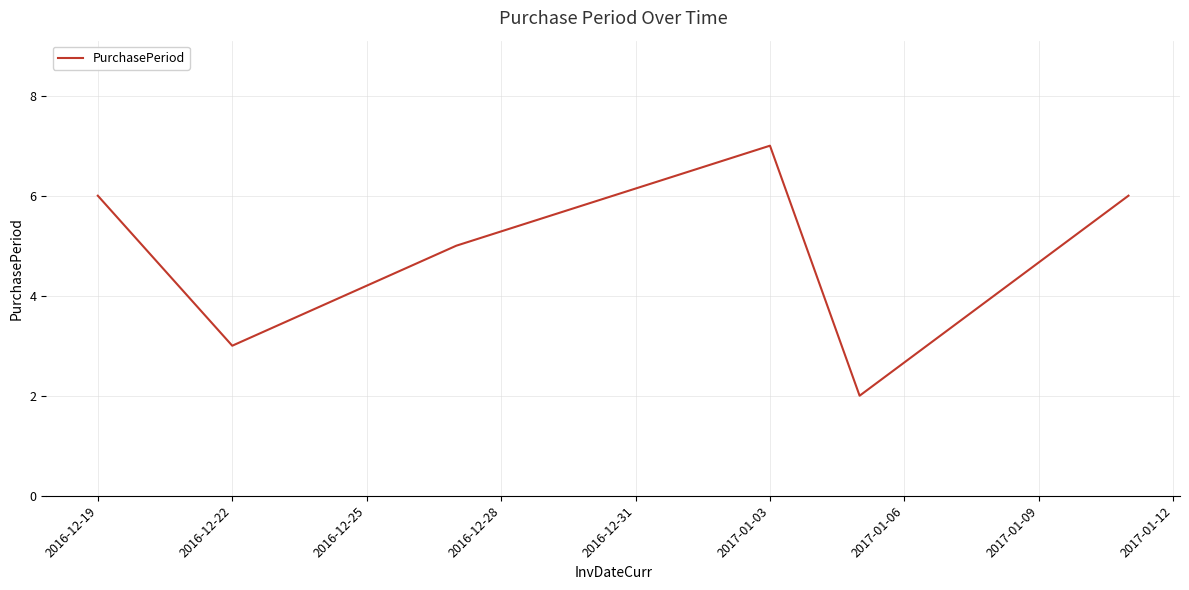

What is the difference between the maximum and minimum values?

5